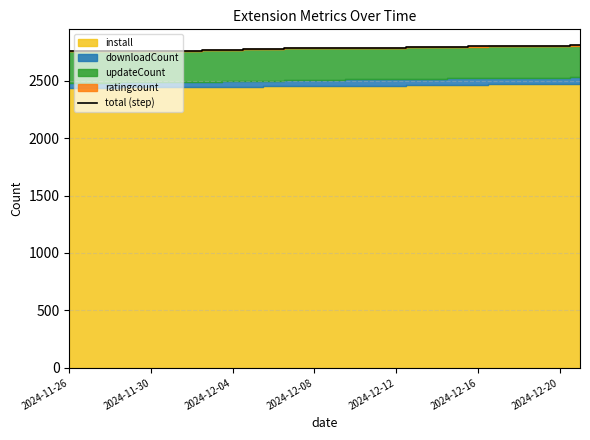

At which category does the chart reach its minimum across all series?

2024-11-26